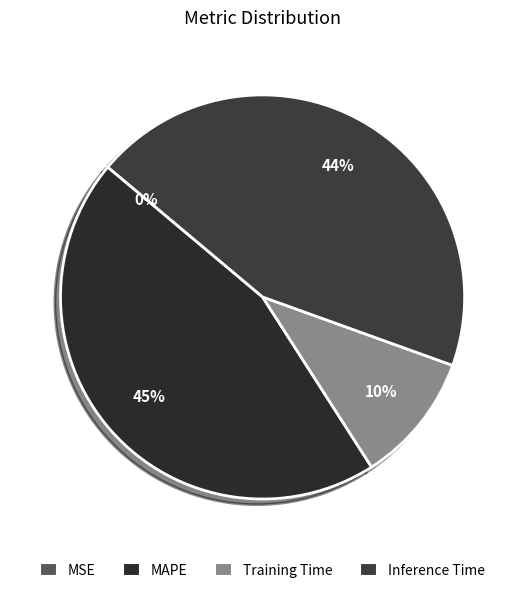

What portion of the pie excludes MAPE?

54.8%